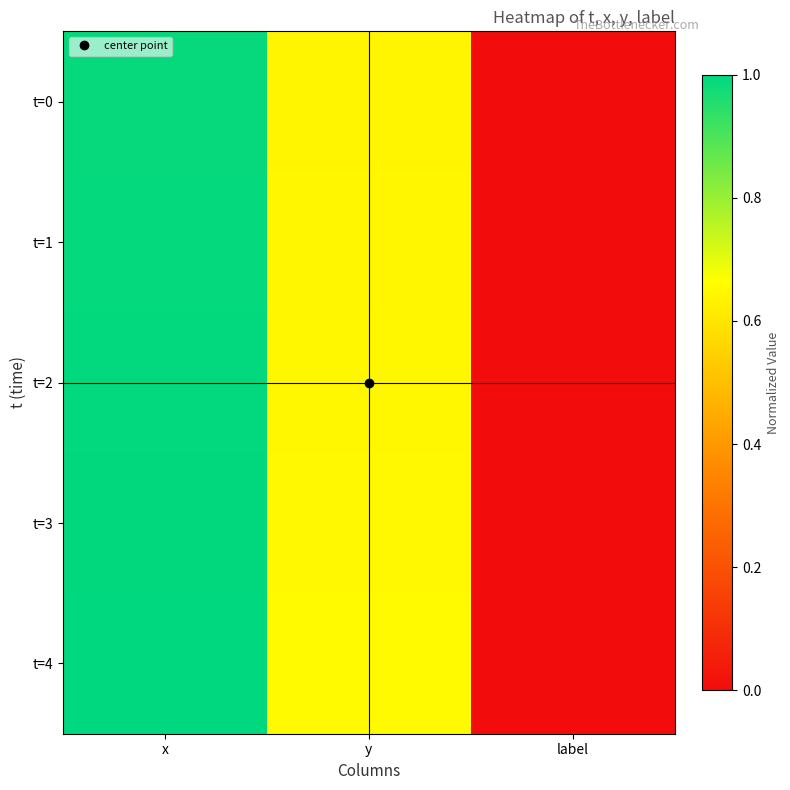

Count the number of data series in this chart.

5